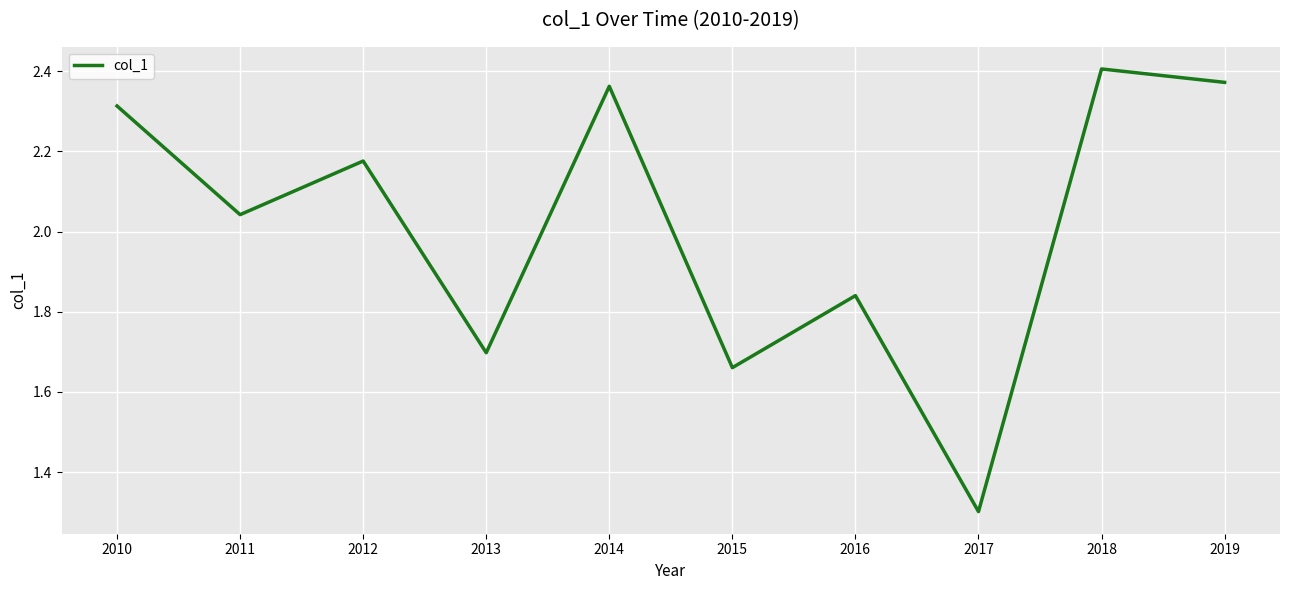

Is it true that the value at 2013 is 0.8?

False